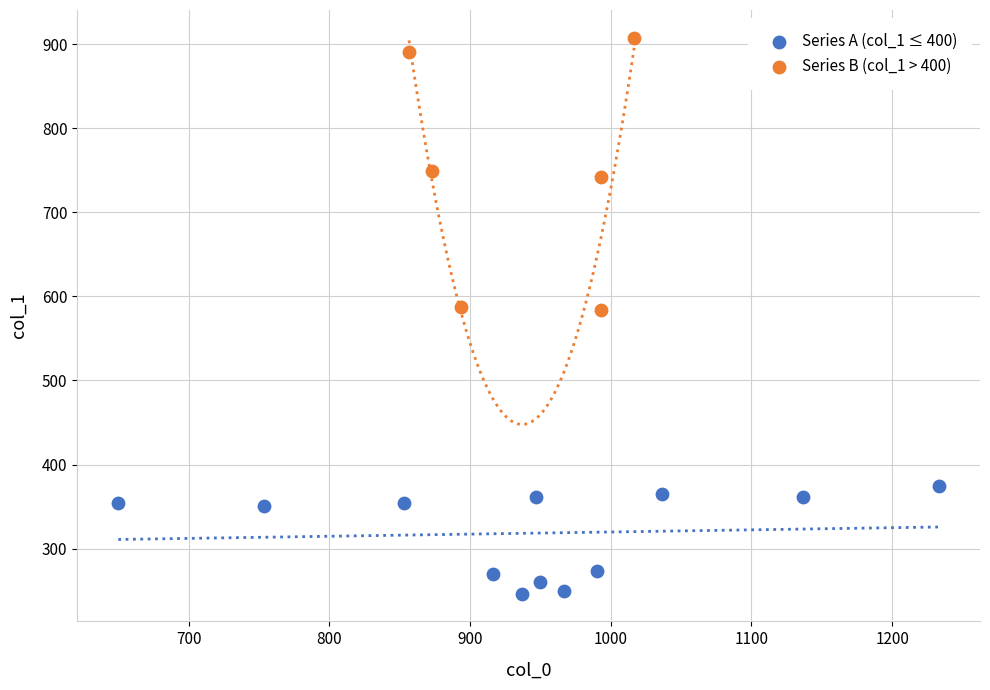

Which series contains the highest Y value?

Series B (col_1 > 400)